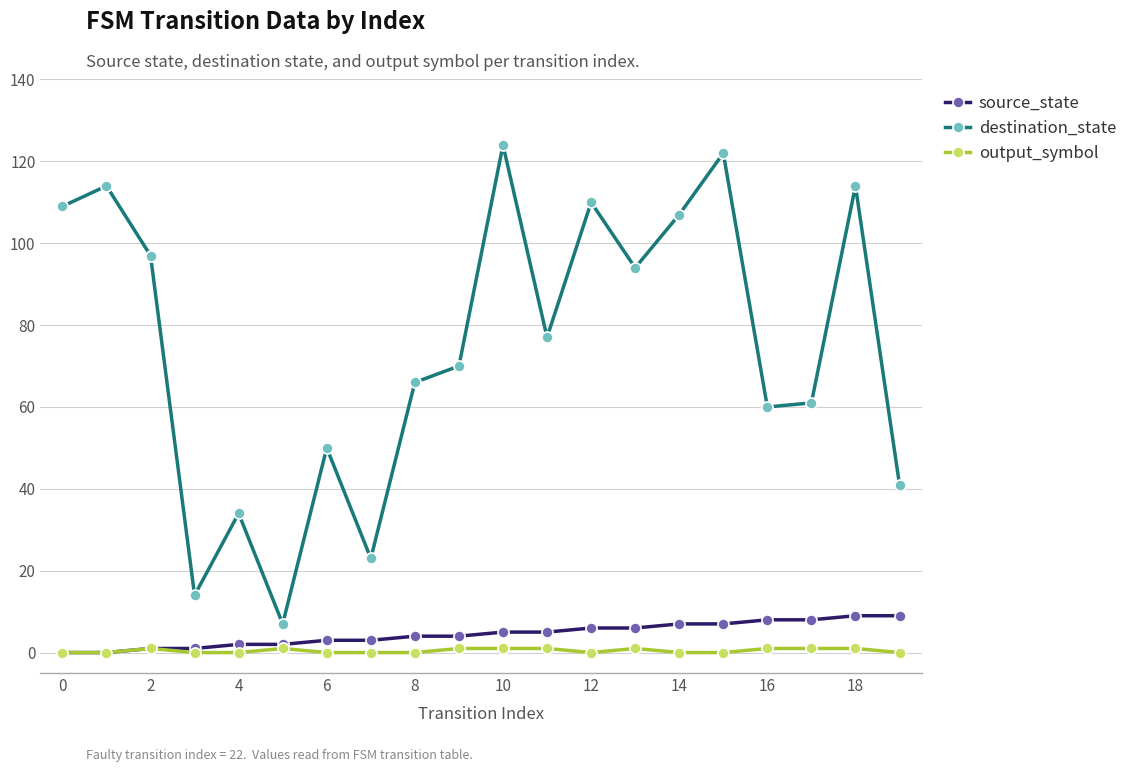

Which series has the largest total across all categories?

destination_state